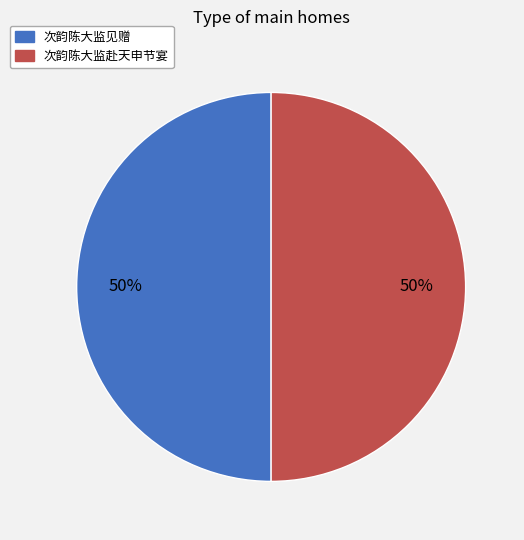

To the nearest percent, what percentage of the pie is 次韵陈大监赴天申节宴?

50%